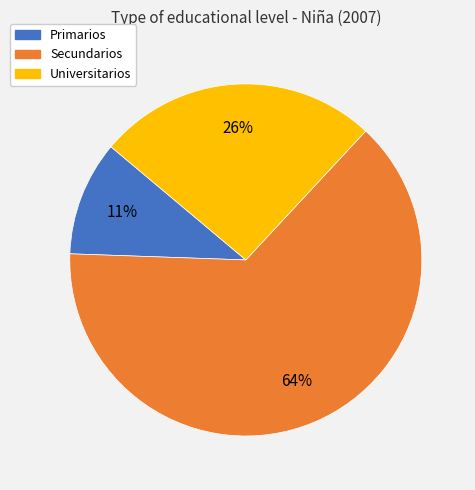

Which slice represents more than half of the pie?

Secundarios